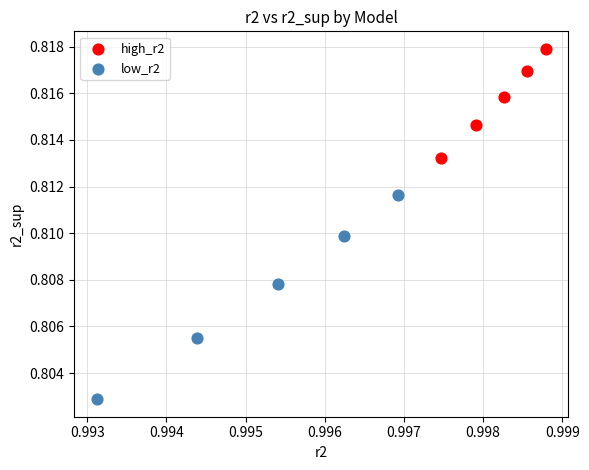

Which series has the largest Y range (max minus min)?

low_r2